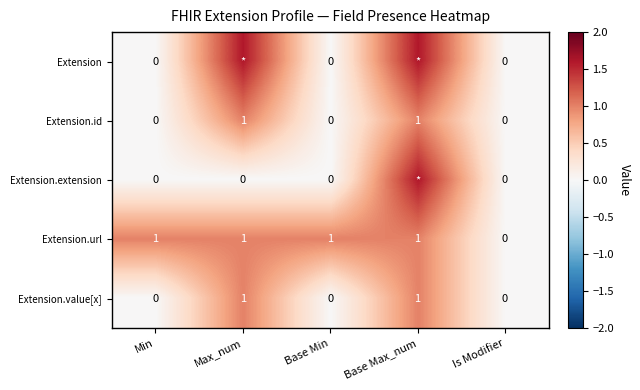

What is the difference between the highest and lowest values at Min?

1.0